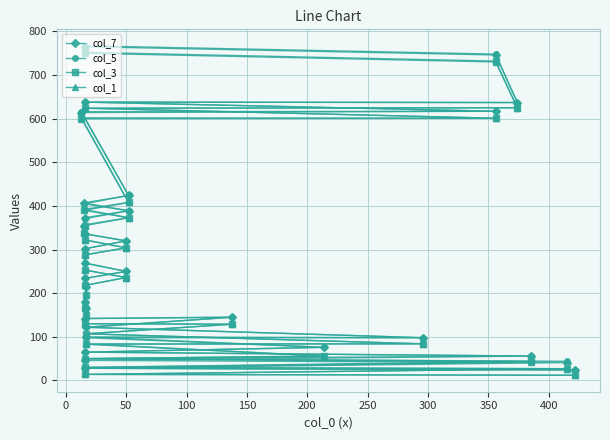

Is it true that col_1 equals 512 at 20?

False